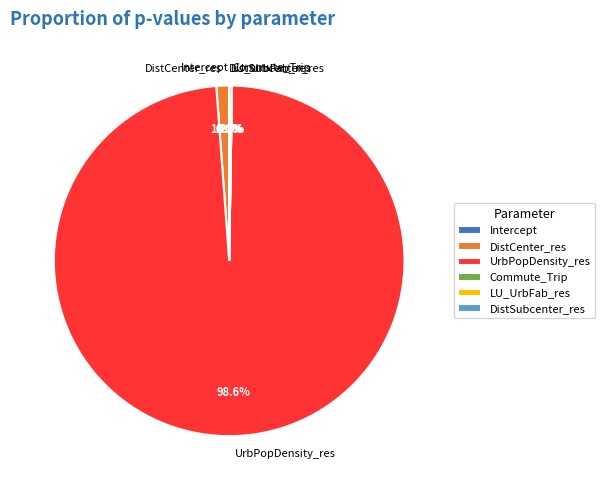

What is the largest slice in the pie chart?

UrbPopDensity_res